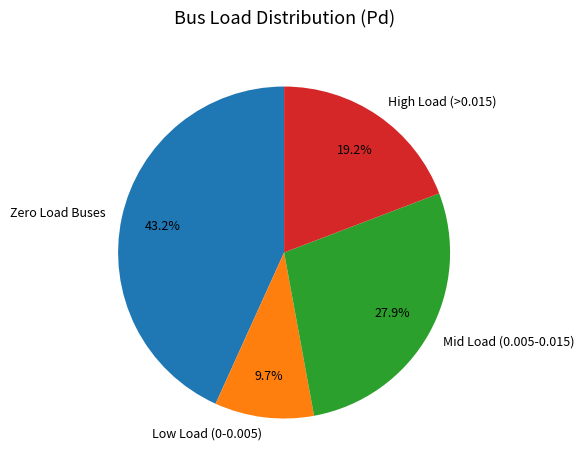

Rank the categories by value from lowest to highest.

Low Load (0-0.005), High Load (>0.015), Mid Load (0.005-0.015), Zero Load Buses